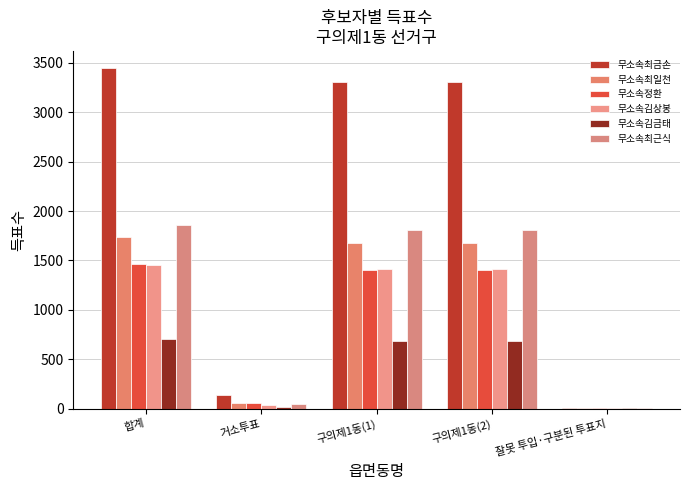

The 무소속정환 series shows 52 at 거소투표. True or false?

True